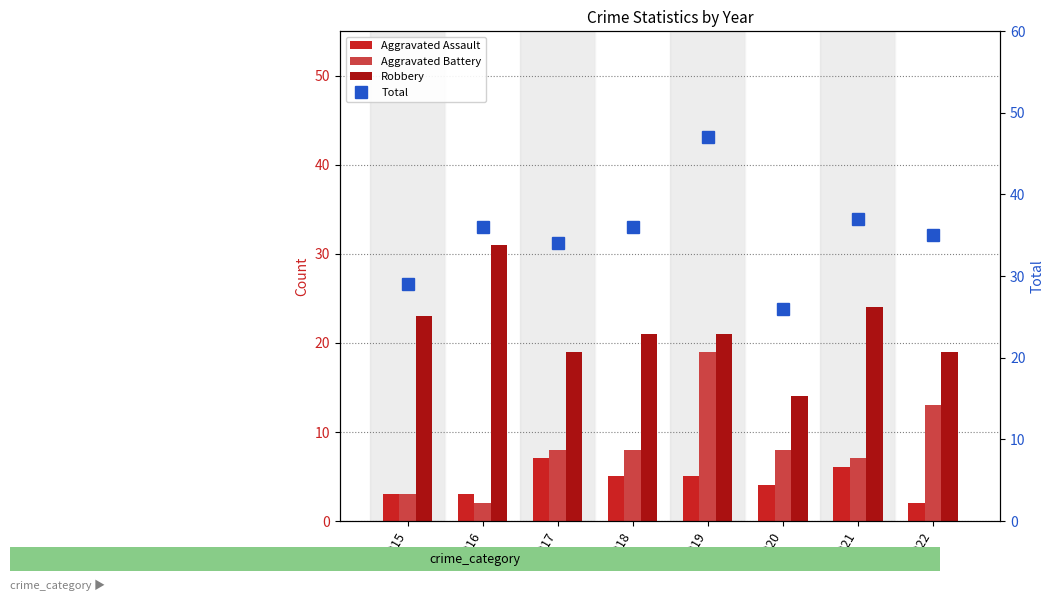

The value of Robbery at 2015 is 23. True or false?

True